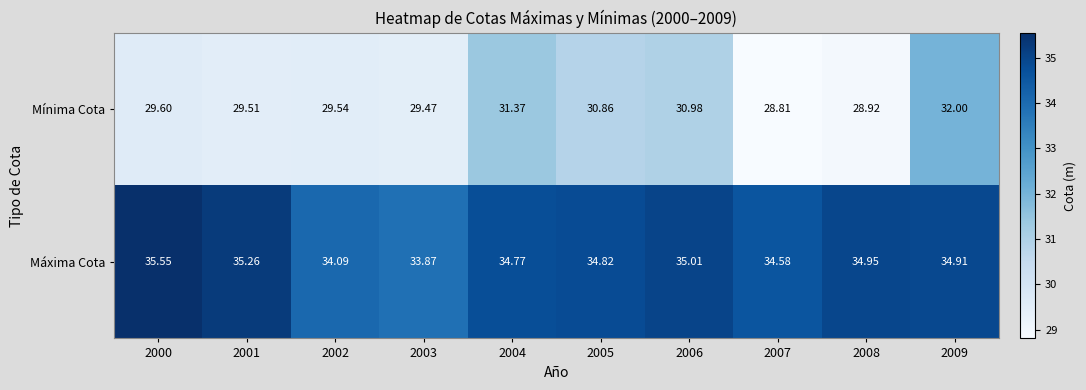

Is the value of Máxima Cota at 2001 greater than the value of Mínima Cota at 2004?

Yes